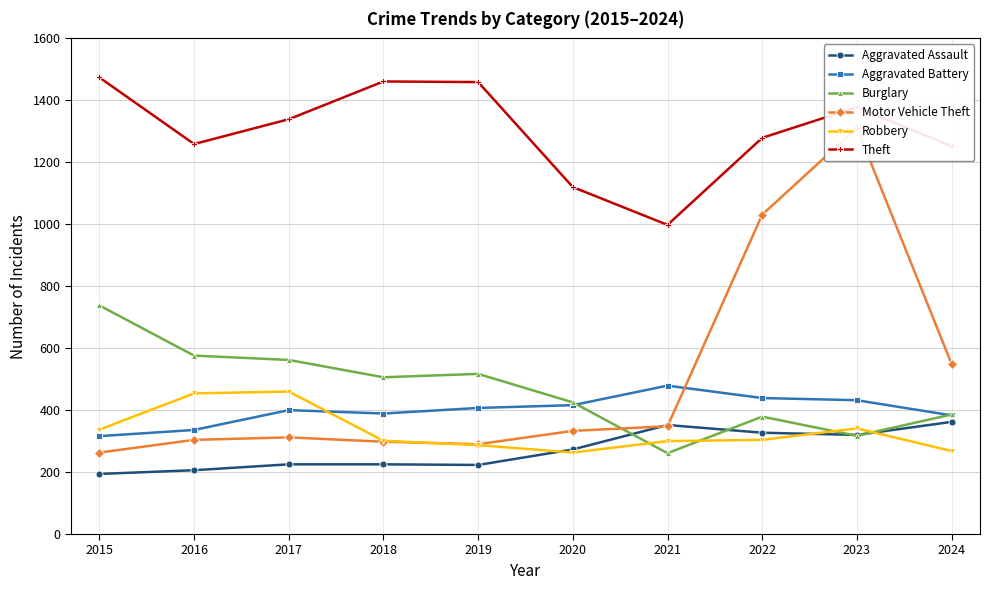

What is the sum of all Burglary values?

4667